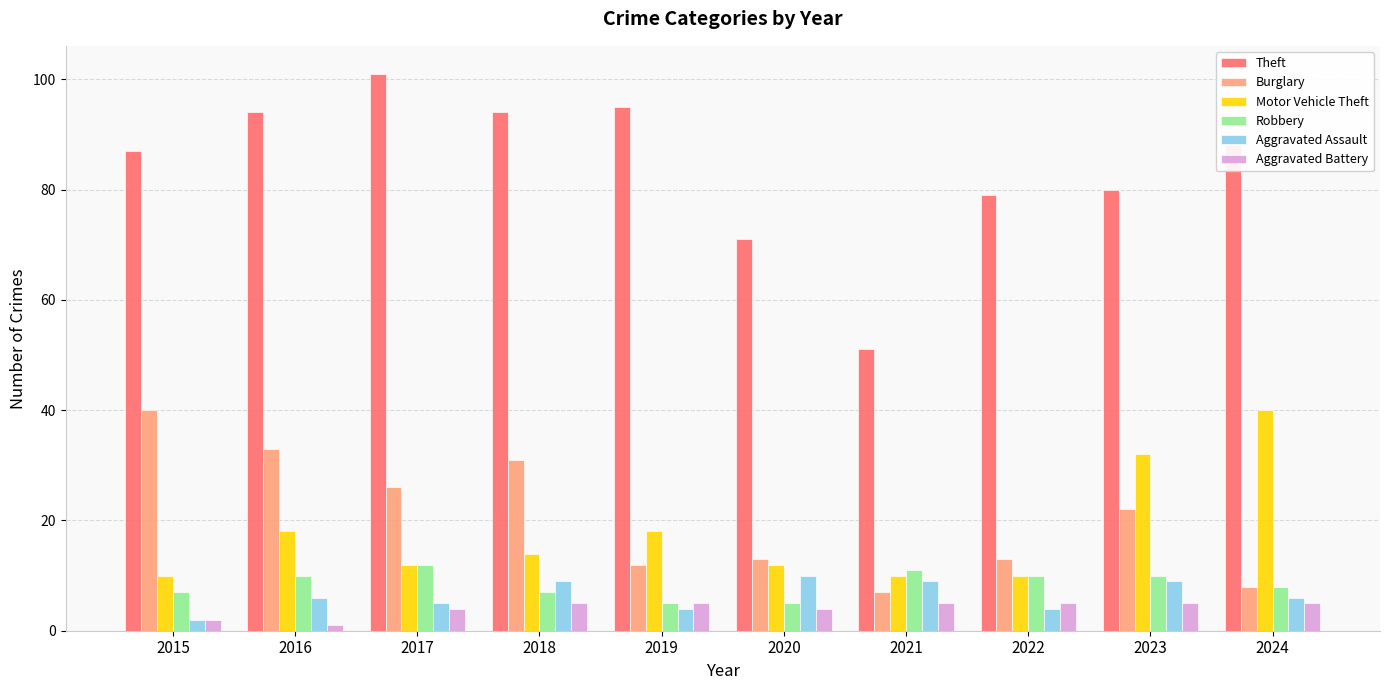

Between 2017 and 2022, which series saw the biggest shift?

Theft